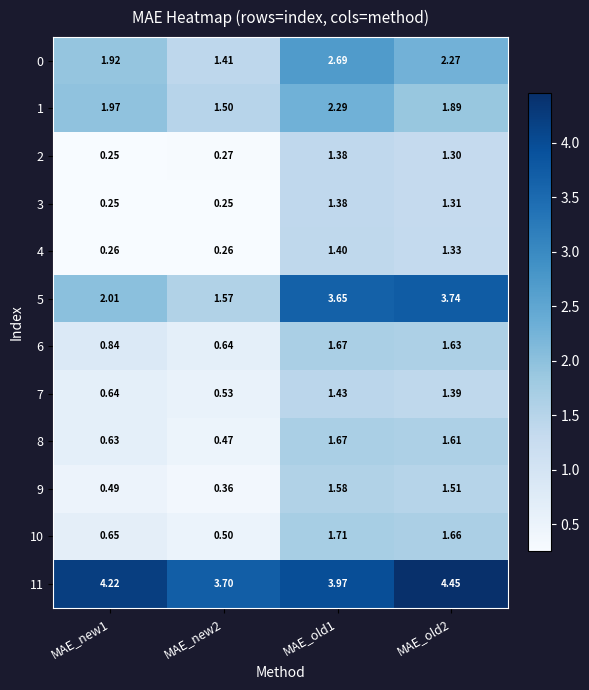

Is the value of 11 at MAE_old1 greater than the value of 2 at MAE_old1?

Yes